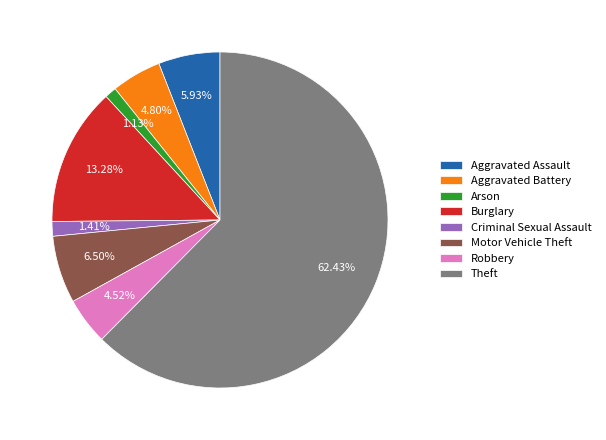

Combined, what portion of the pie is Burglary and Criminal Sexual Assault?

14.7%